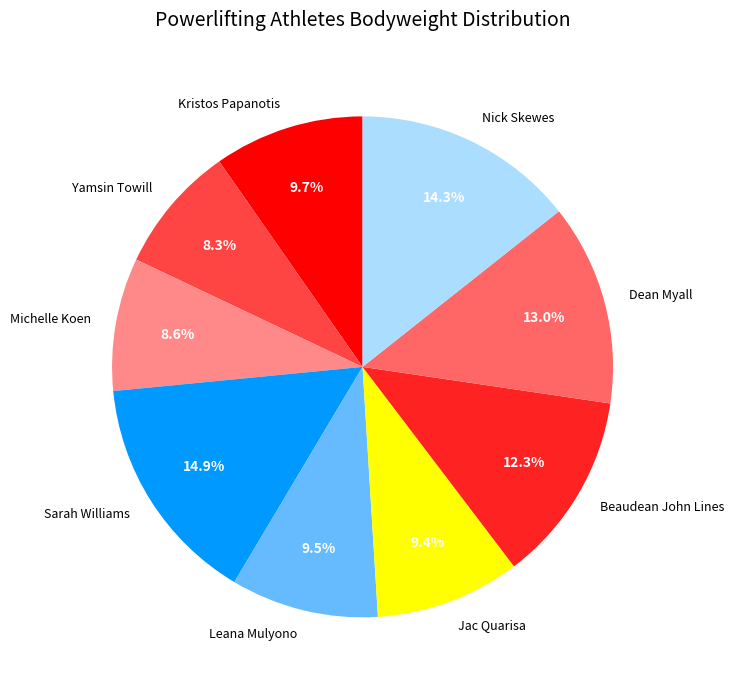

Which category has the biggest portion of the pie?

Sarah Williams